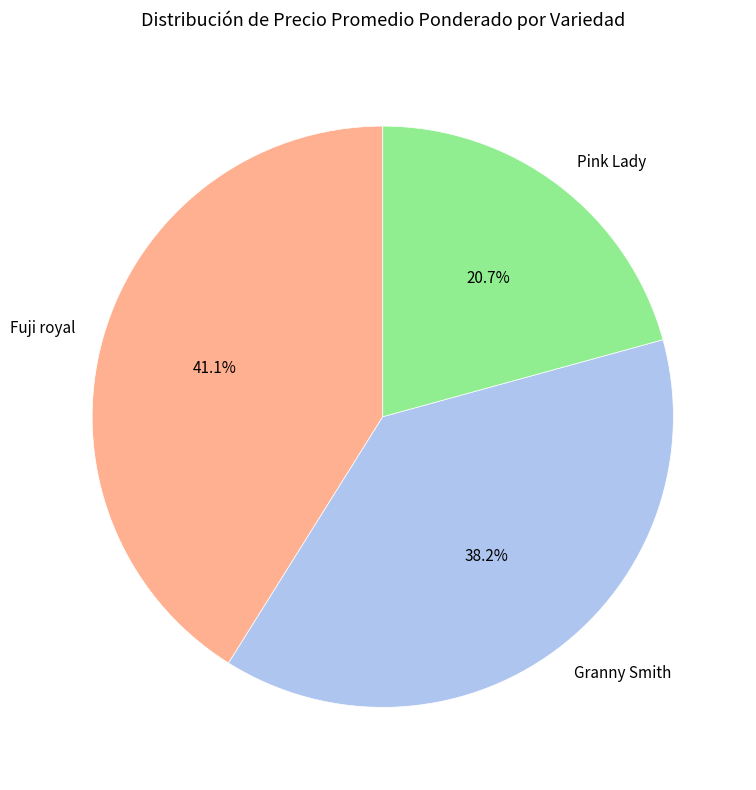

Rank the categories by value from lowest to highest.

Pink Lady, Granny Smith, Fuji royal